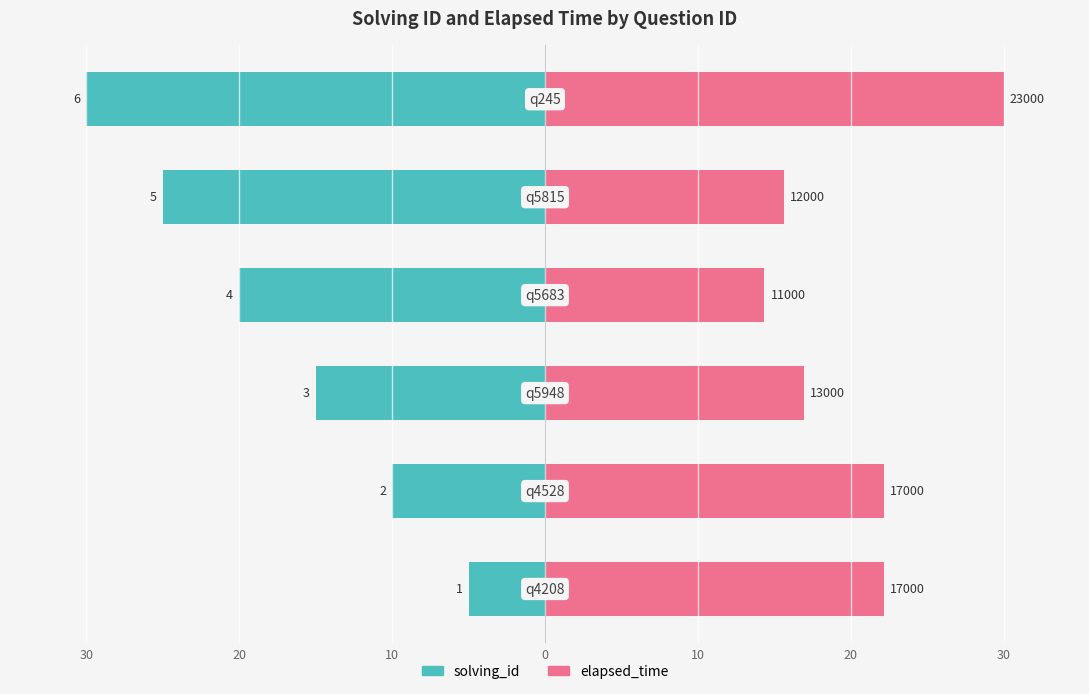

Count the solving_id values in the range -25 to -10.

4